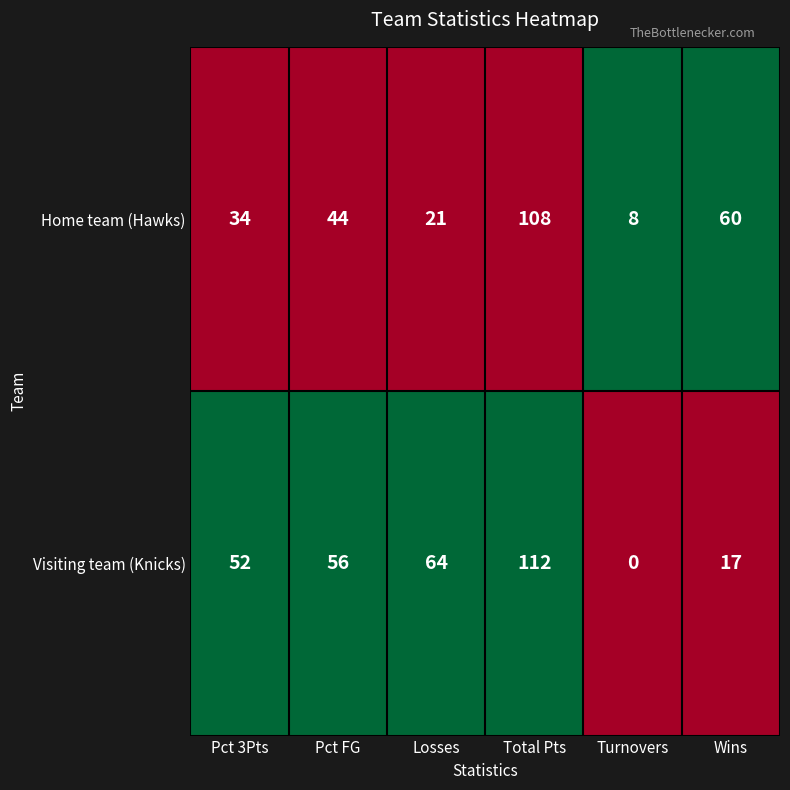

Which label corresponds to the largest value in the chart?

Total Pts